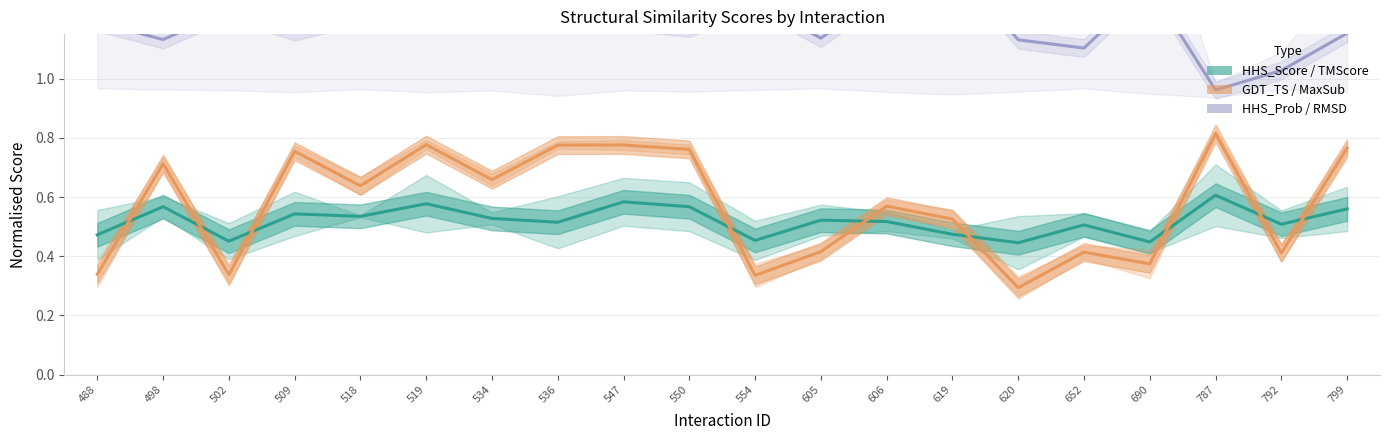

What is the approximate value of HHS_Score / TMScore at 652?

0.5